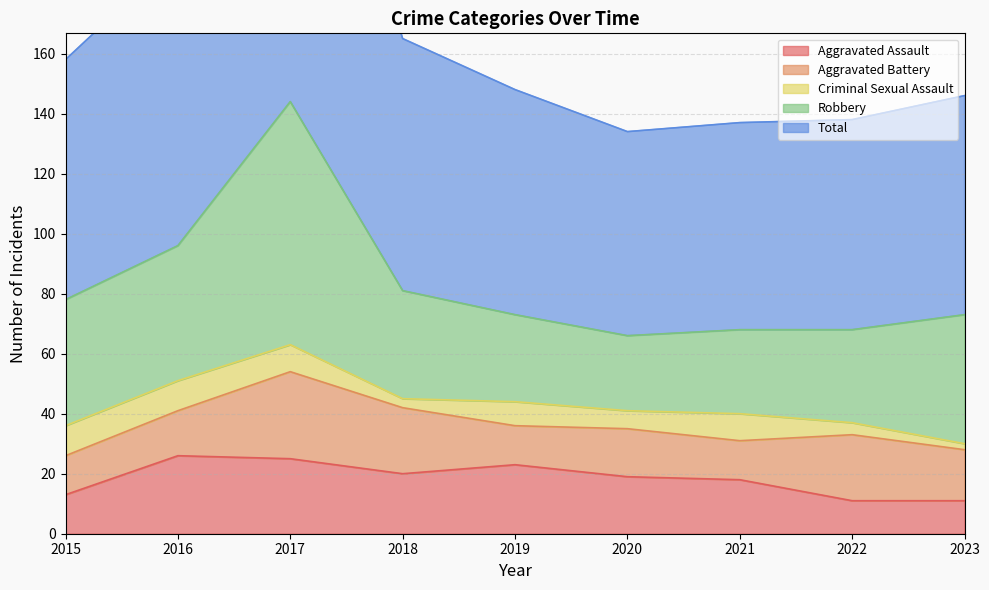

True or false: Aggravated Battery and Criminal Sexual Assault cross at least once.

False